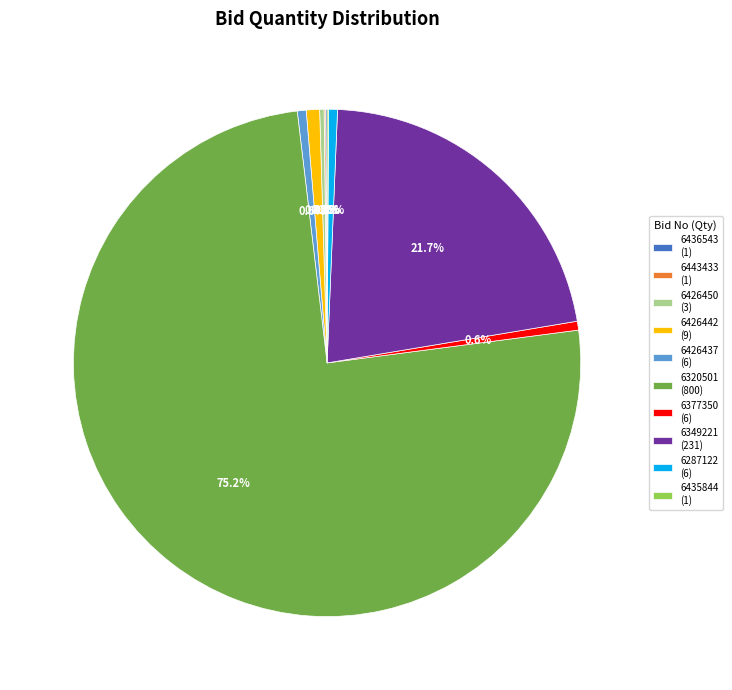

Does 6320501 (800) represent more than half of the total?

Yes